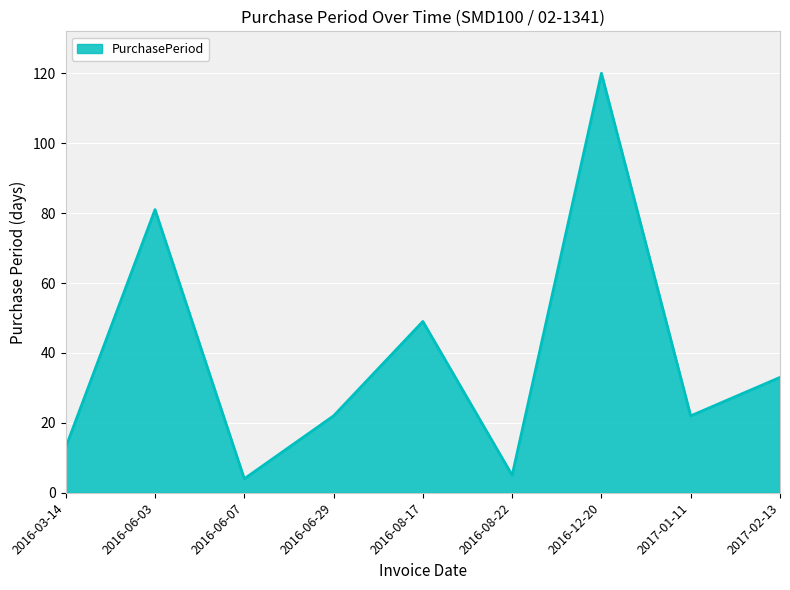

How many interior local peaks (higher than both neighbors) does the data have?

3